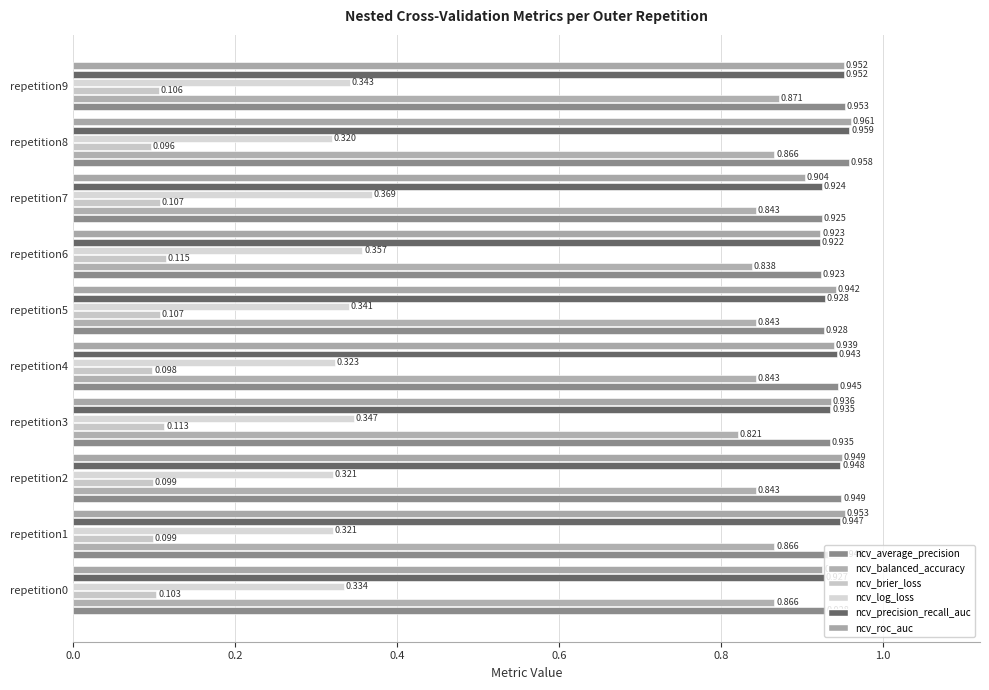

At which label does ncv_roc_auc reach its peak?

repetition8